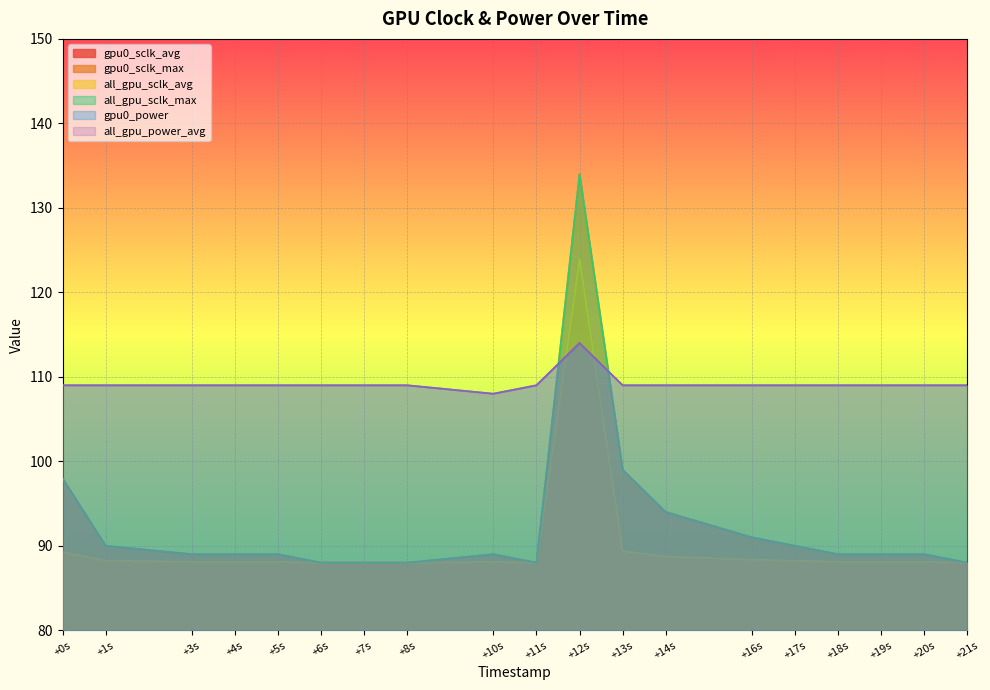

Which series has the largest range (max minus min)?

gpu0_sclk_max